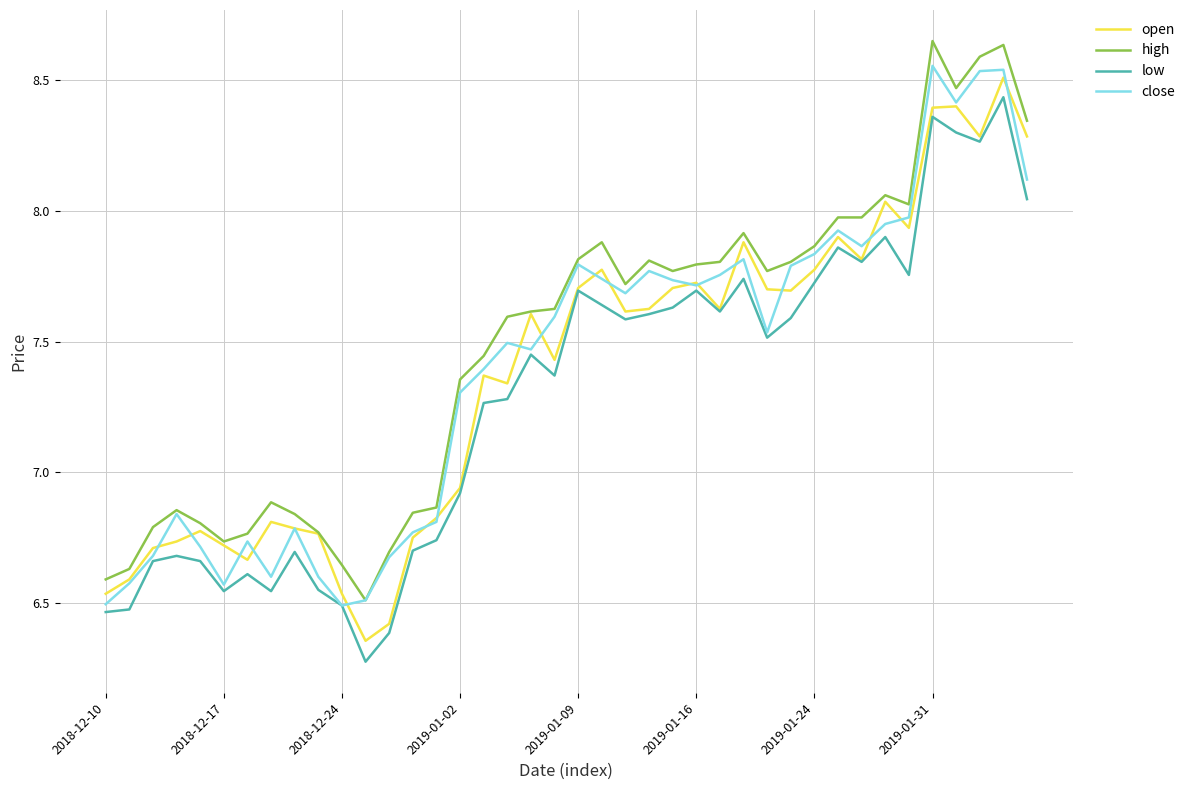

True or false: high and low cross at least once.

False